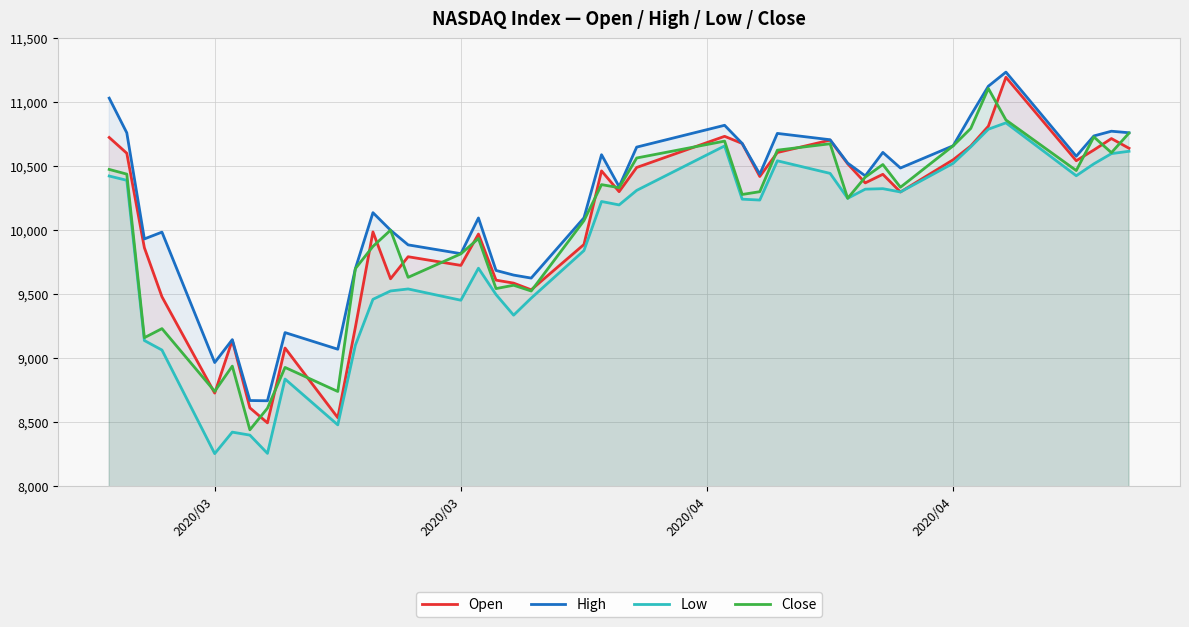

Does the chart display data point markers on the line(s)?

No